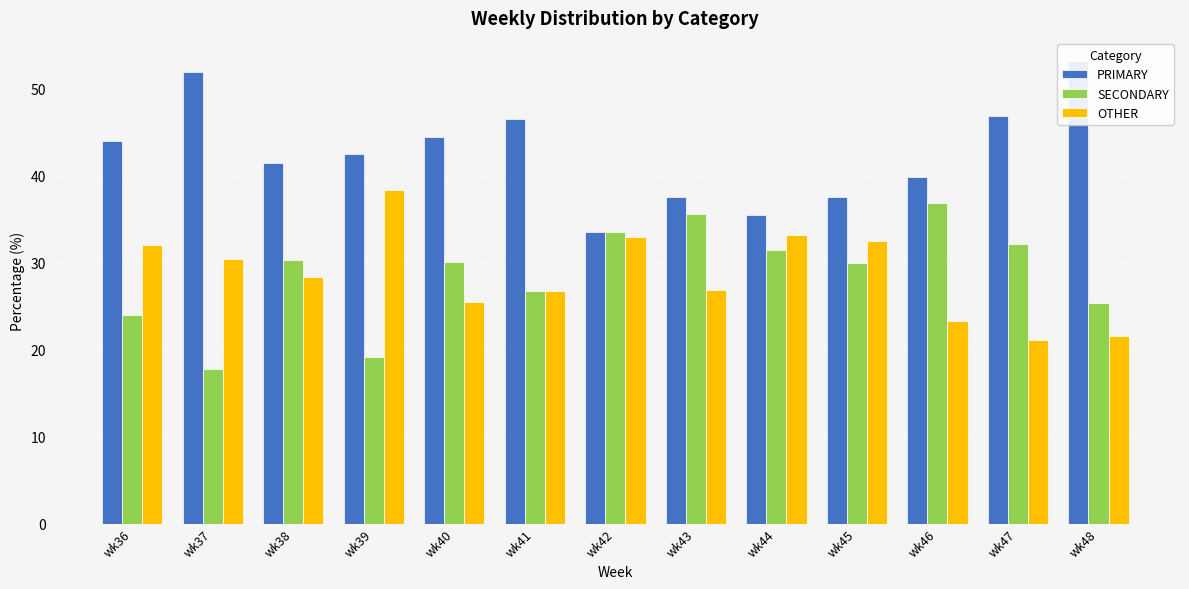

Where is SECONDARY nearest to the value 27?

wk41